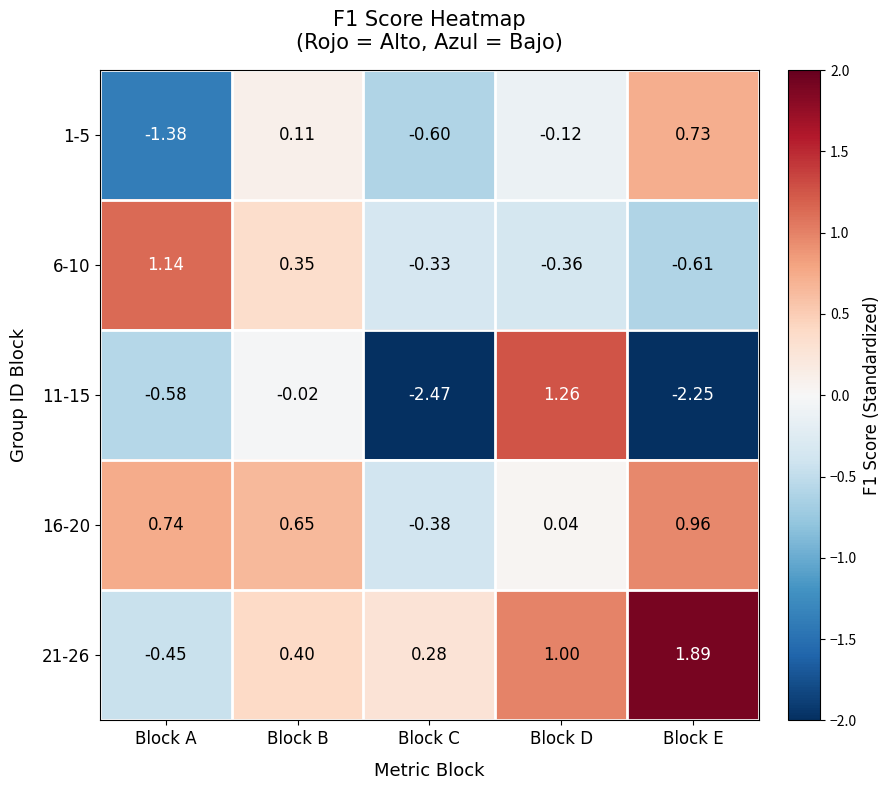

Where does the 1-5 series first go above 0?

Block B